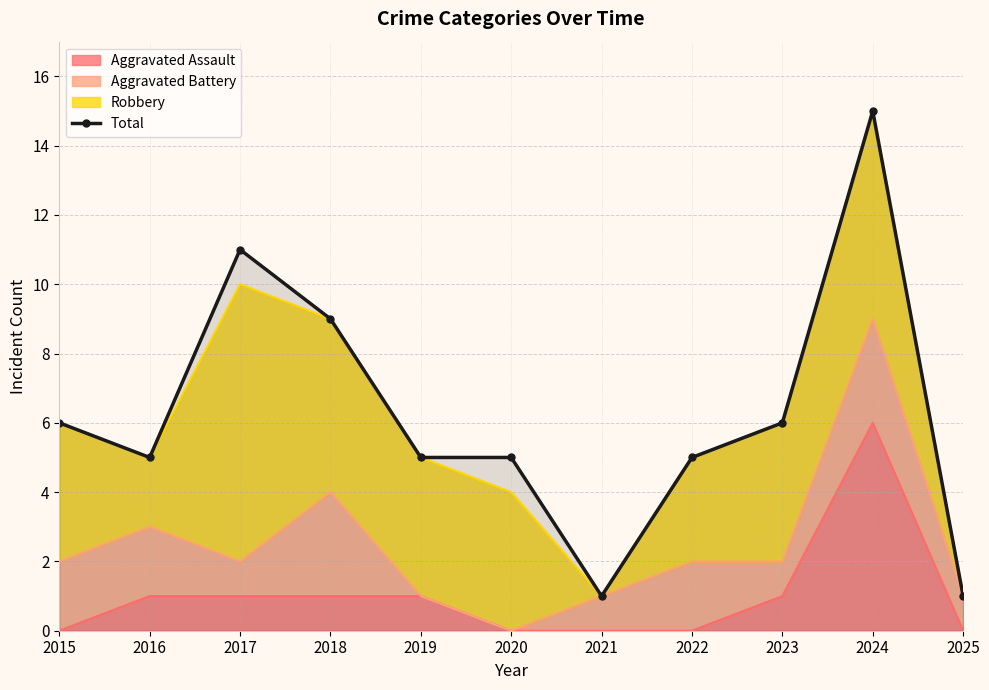

Reading right to left, what are all the values shown in this chart?

2025=1	2024=15	2023=6	2022=5	2021=1	2020=5	2019=5	2018=9	2017=11	2016=5	2015=6